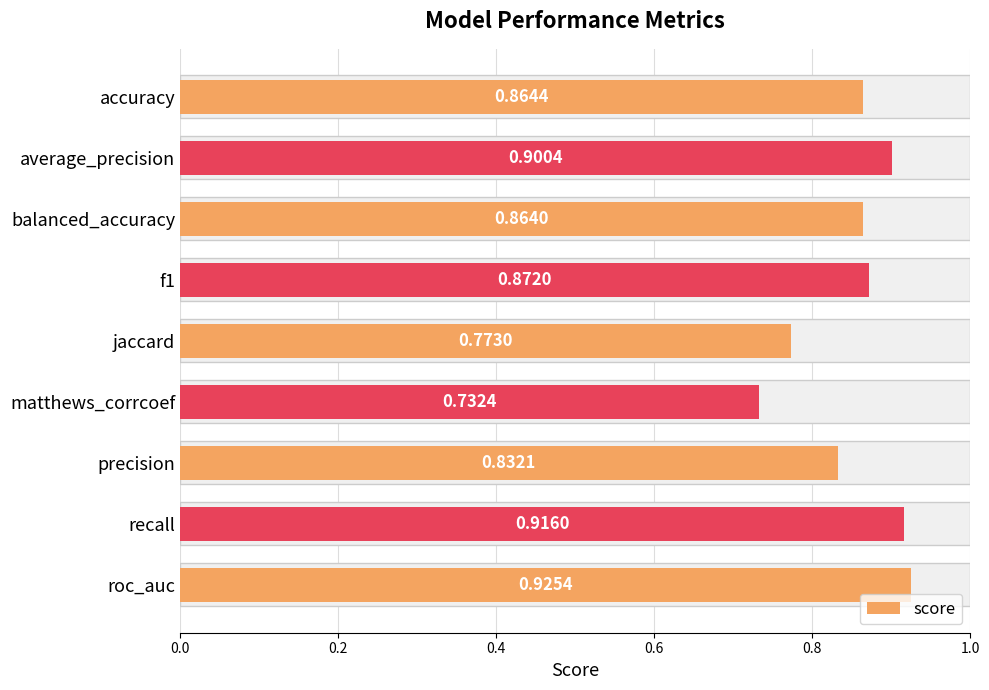

What is the greatest value displayed?

0.9